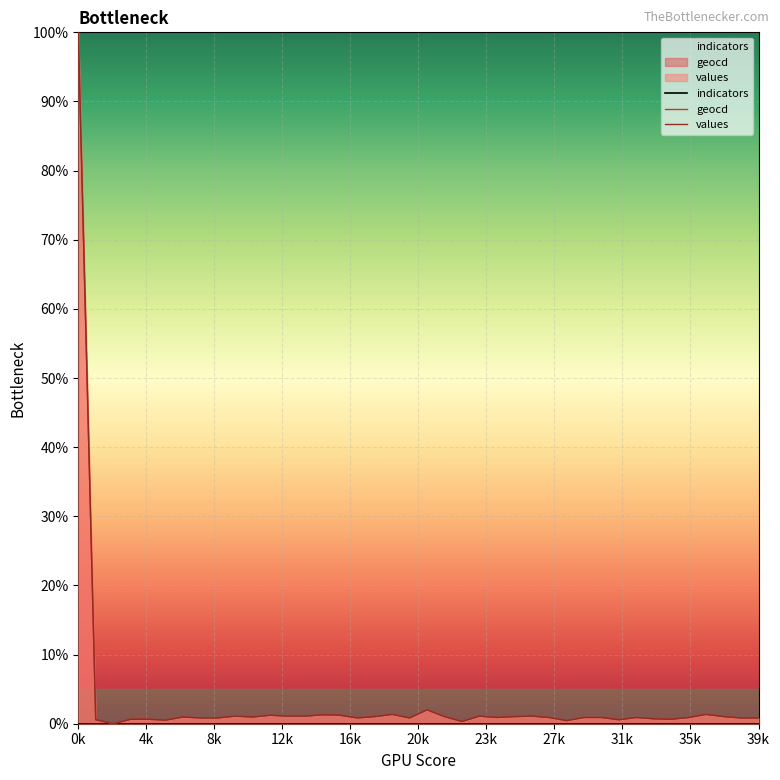

What is the sum of the values values at 23 and 0k?

1.0